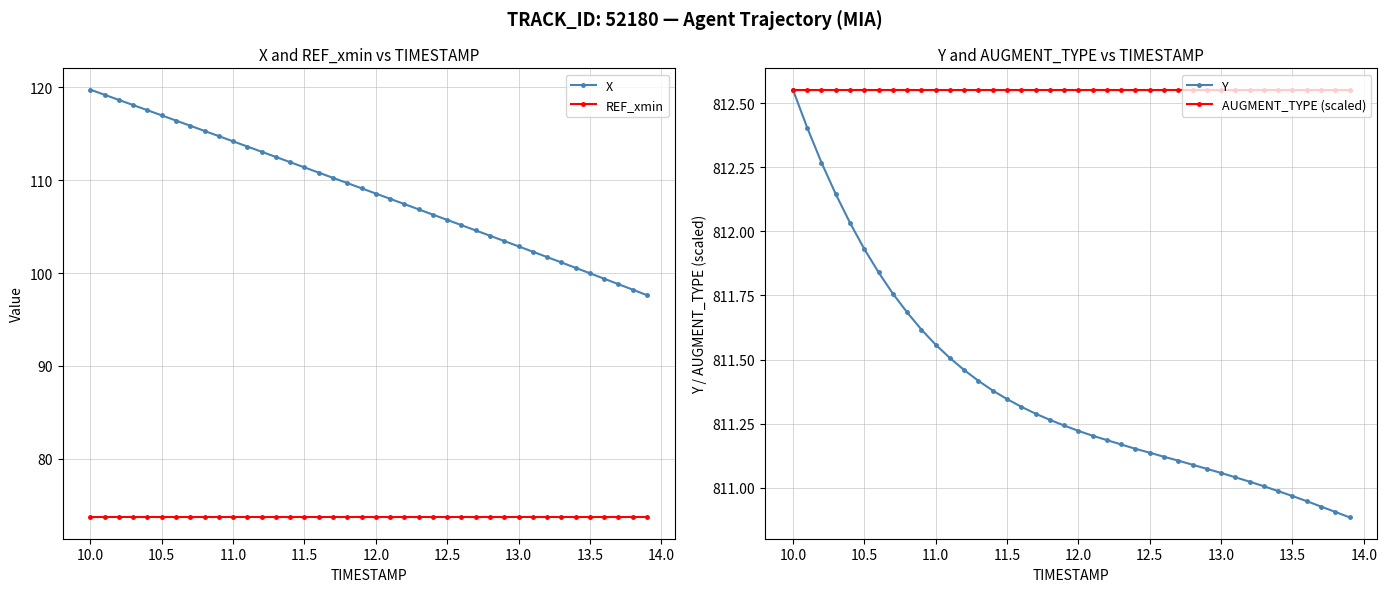

Reading left to right, extract all data points from this chart.

X: 119.7	119.2	118.6	118.1	117.5	117.0	116.4	115.8	115.3	114.7	114.2	113.6	113.0	112.5	111.9	111.4	110.8	110.2	109.7	109.1	108.5	108.0	107.4	106.9	106.3	105.7	105.1	104.6	104.0	103.4	102.9	102.3	101.7	101.1	100.6	100.0	99.4	98.8	98.2	97.6
REF_xmin: 73.7	73.7	73.7	73.7	73.7	73.7	73.7	73.7	73.7	73.7	73.7	73.7	73.7	73.7	73.7	73.7	73.7	73.7	73.7	73.7	73.7	73.7	73.7	73.7	73.7	73.7	73.7	73.7	73.7	73.7	73.7	73.7	73.7	73.7	73.7	73.7	73.7	73.7	73.7	73.7
Y: 812.6	812.4	812.3	812.1	812.0	811.9	811.8	811.8	811.7	811.6	811.6	811.5	811.5	811.4	811.4	811.3	811.3	811.3	811.3	811.2	811.2	811.2	811.2	811.2	811.2	811.1	811.1	811.1	811.1	811.1	811.1	811.0	811.0	811.0	811.0	811.0	810.9	810.9	810.9	810.9
AUGMENT_TYPE (scaled): 812.6	812.6	812.6	812.6	812.6	812.6	812.6	812.6	812.6	812.6	812.6	812.6	812.6	812.6	812.6	812.6	812.6	812.6	812.6	812.6	812.6	812.6	812.6	812.6	812.6	812.6	812.6	812.6	812.6	812.6	812.6	812.6	812.6	812.6	812.6	812.6	812.6	812.6	812.6	812.6